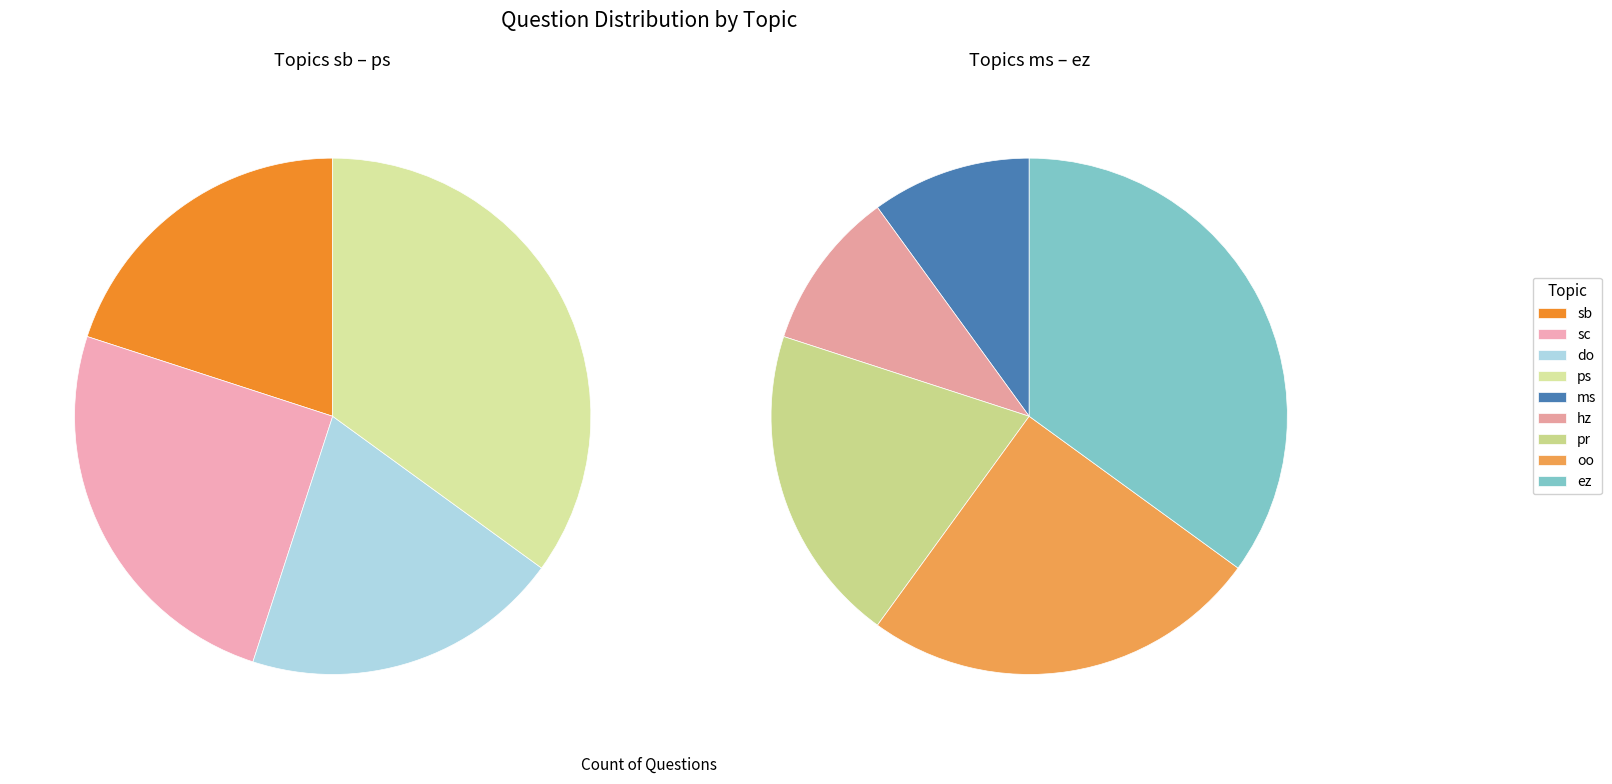

Which slice is the largest?

ps